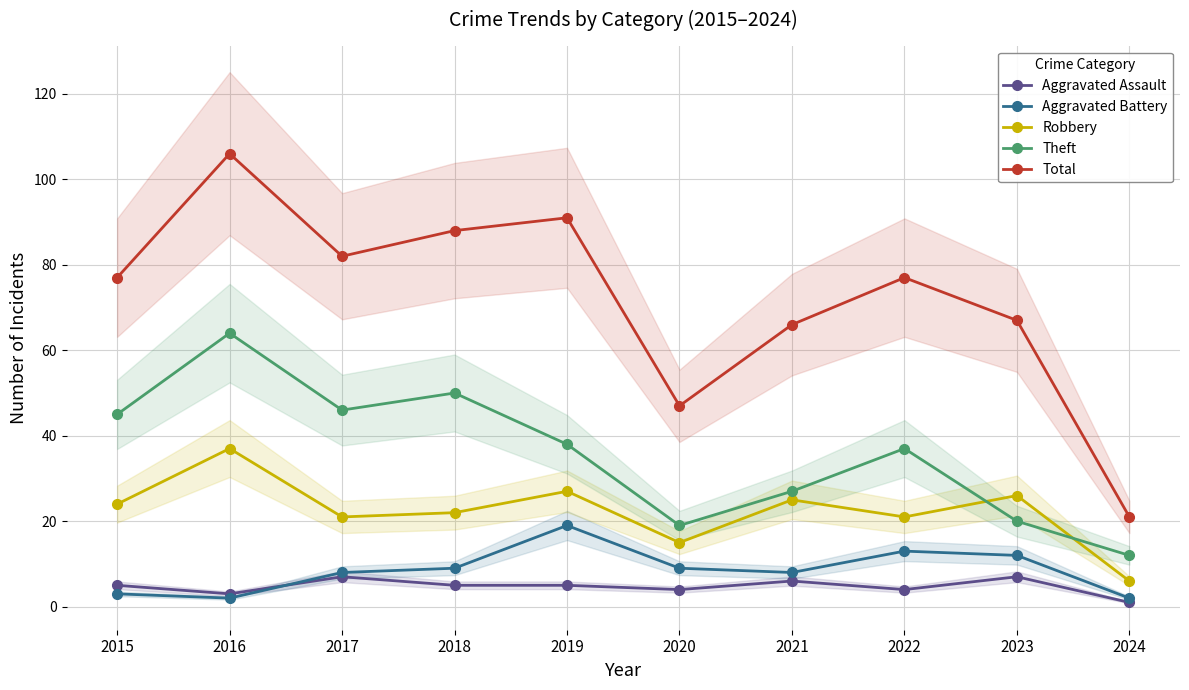

Is this an area chart (filled region under the line)?

No